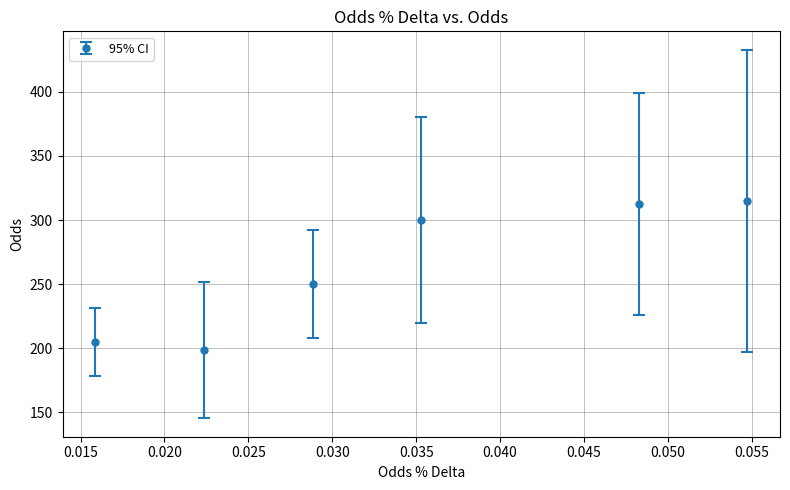

True or false: there are more than 1 points higher than both neighbors.

False